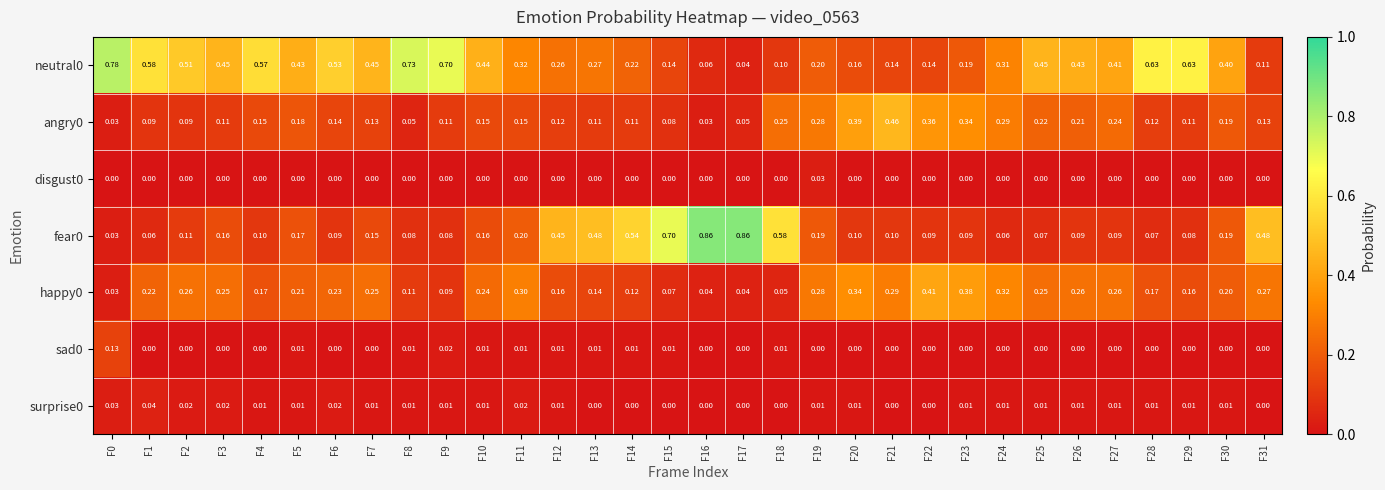

Is the value of disgust0 at F20 greater than the value of sad0 at F18?

No